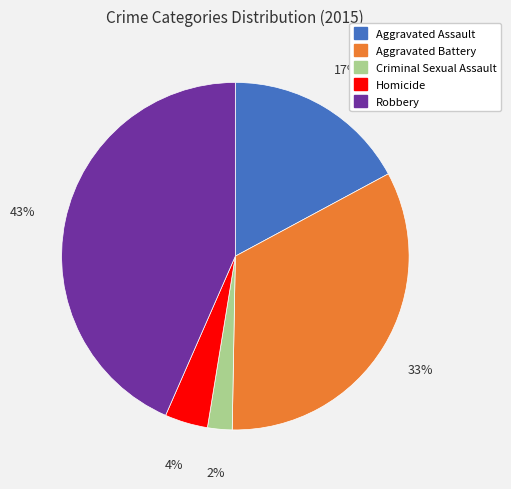

True or false: Robbery accounts for 30% of the total.

False